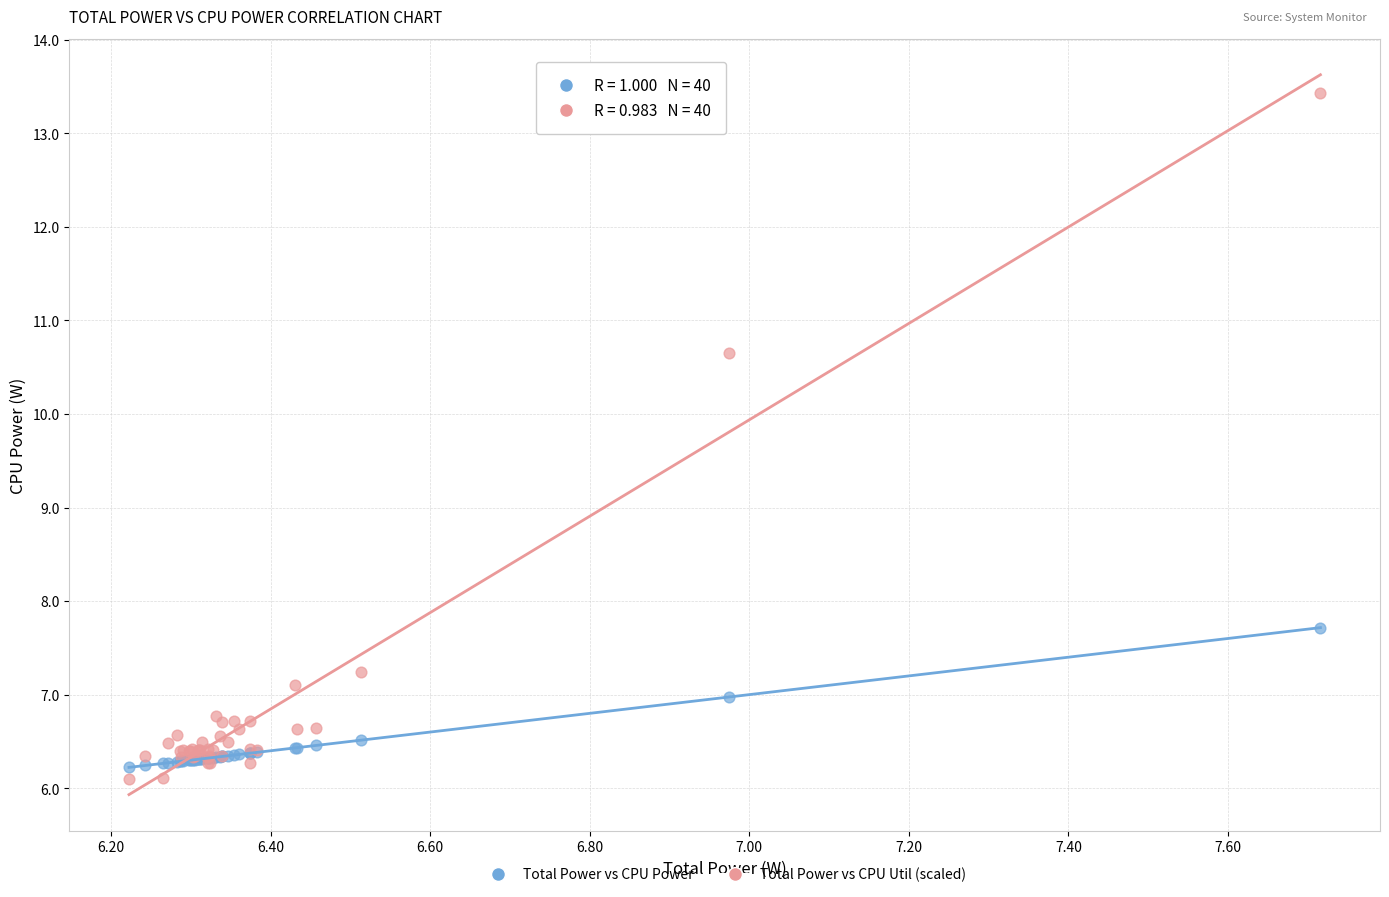

Across all series, what Y value is closest to 9?

7.7